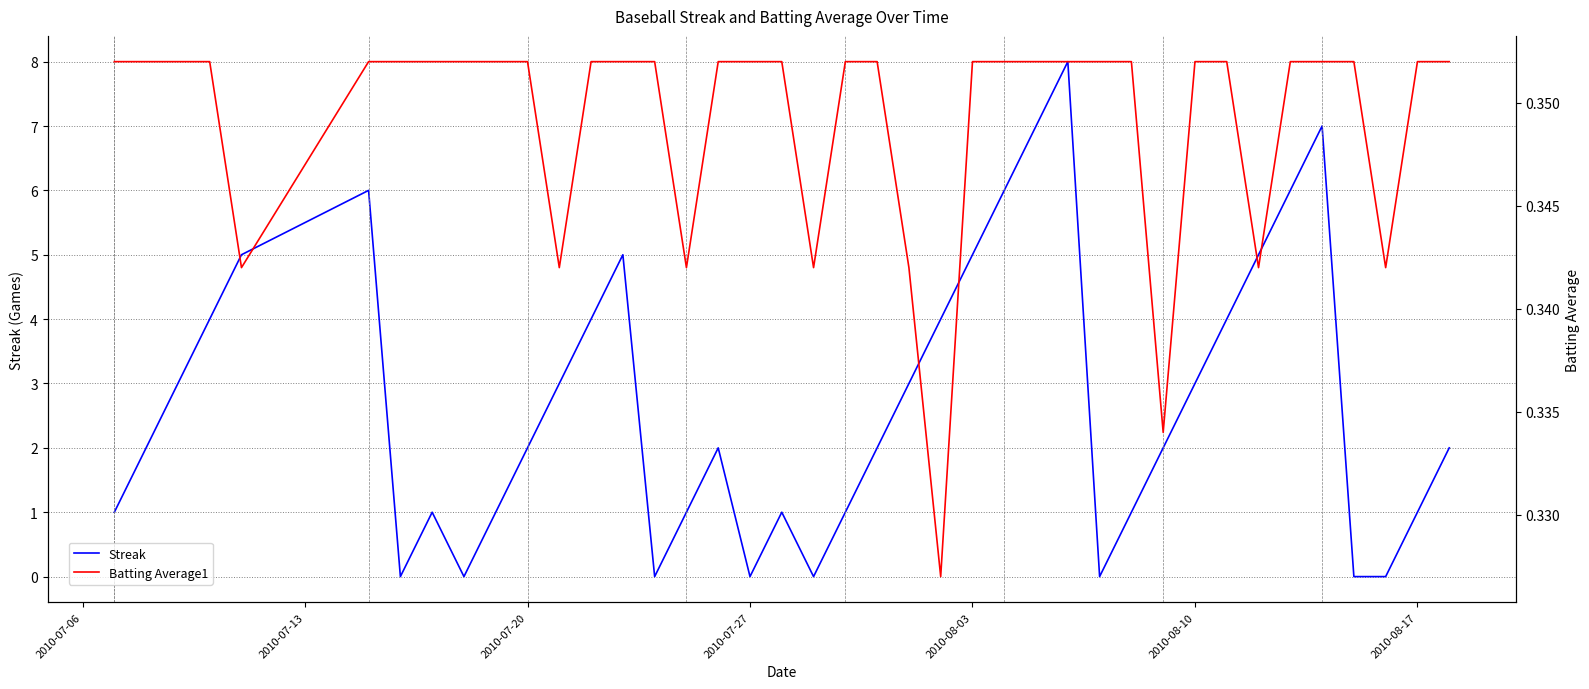

What is the value of the Batting Average1 point at the 28th from the left?

0.4